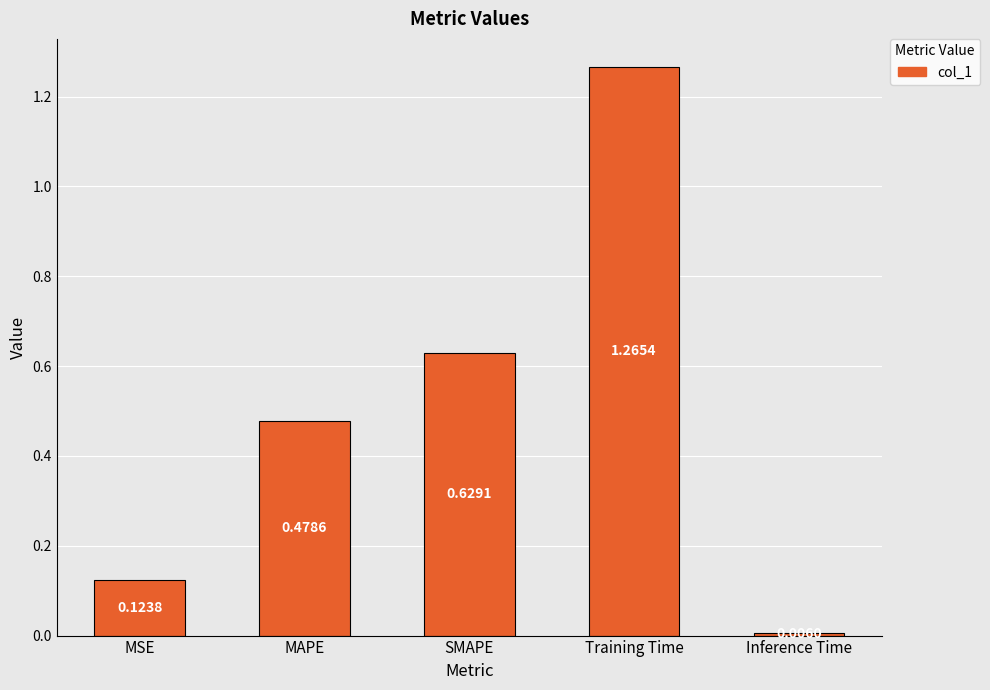

Which label corresponds to the largest value in the chart?

Training Time